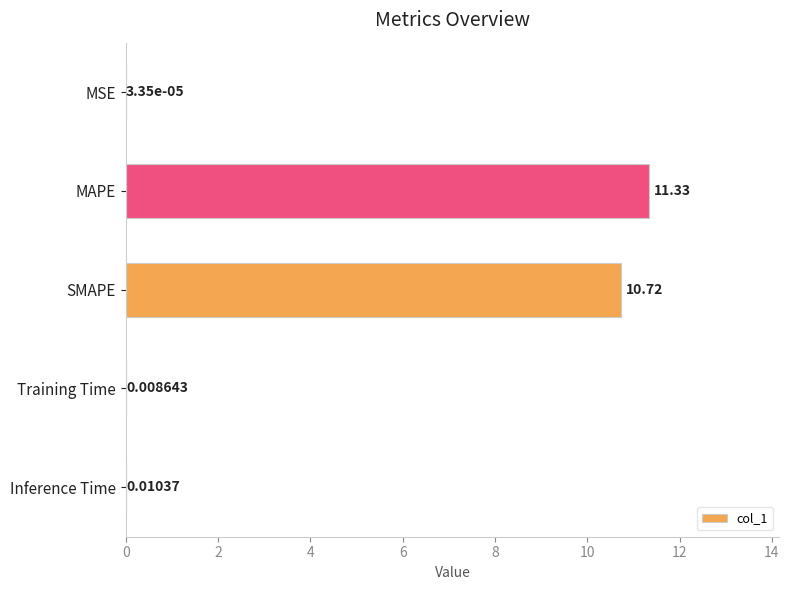

At which label is the value closest to 5?

Inference Time